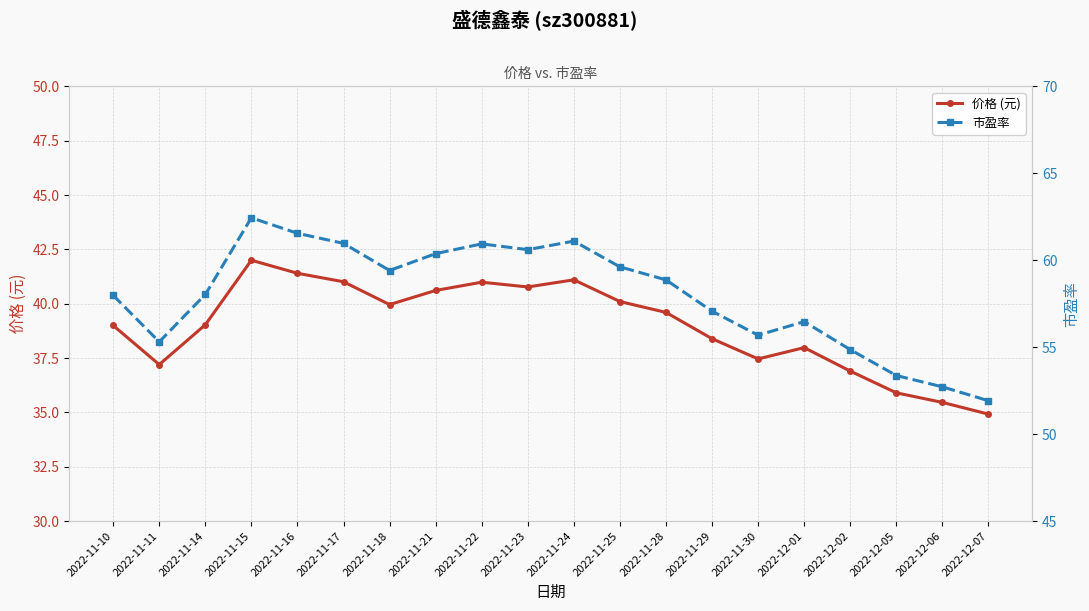

True or false: 市盈率 and 价格 (元) intersect in this chart.

False